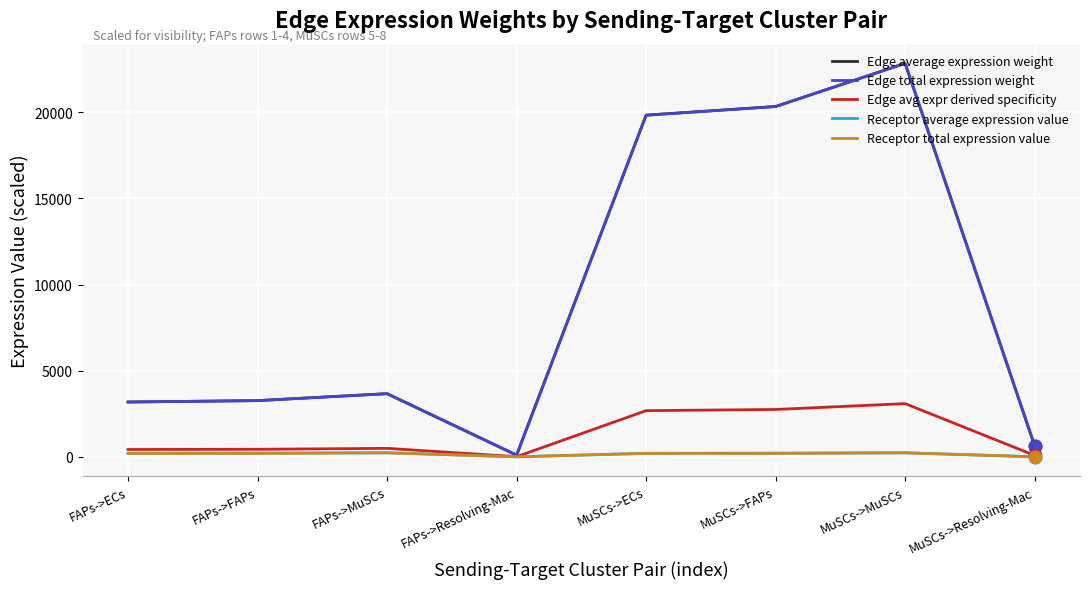

At which category is the sum across all series the highest?

MuSCs->MuSCs